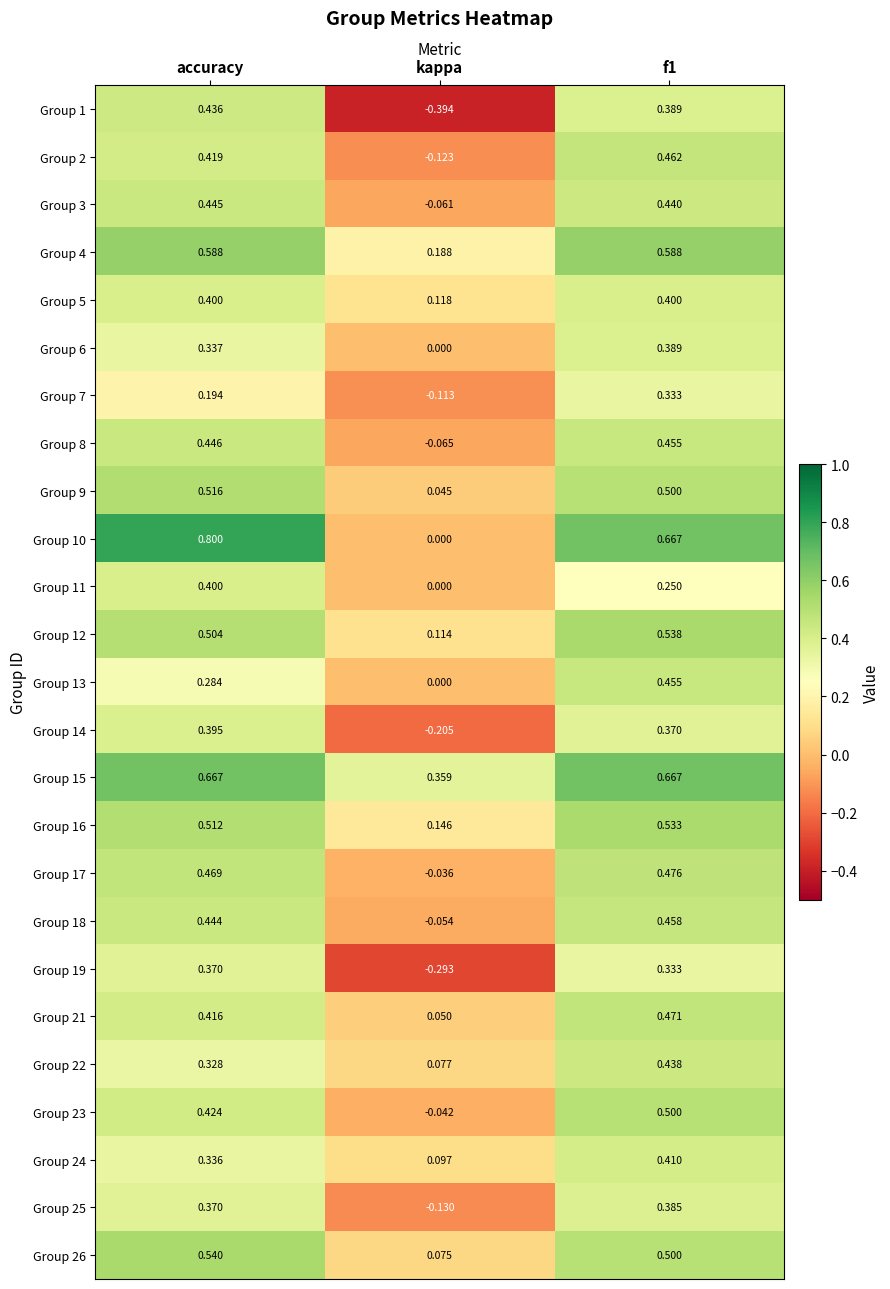

Where does the Group 14 series first go above 0?

accuracy